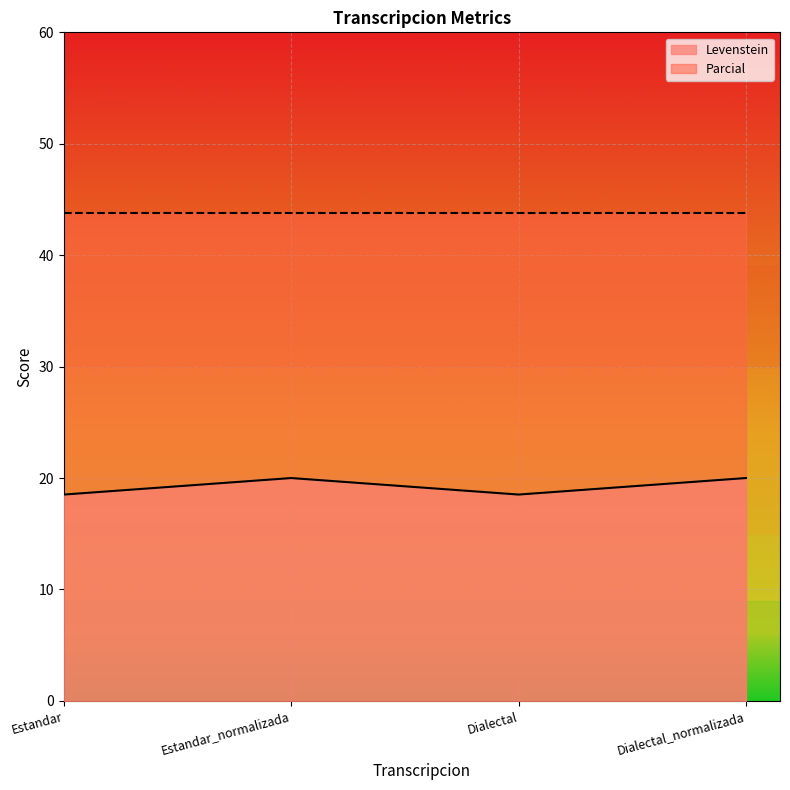

How many interior local peaks (higher than both neighbors) does the data have?

1